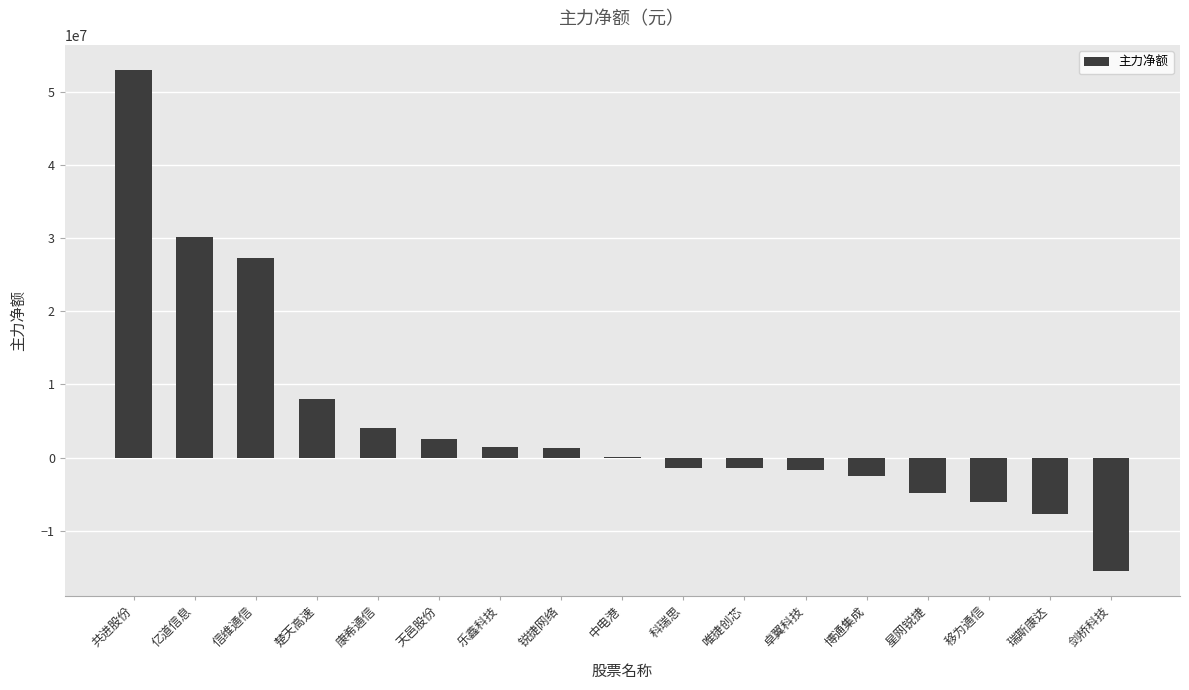

Where does the data first go above 99448?

共进股份